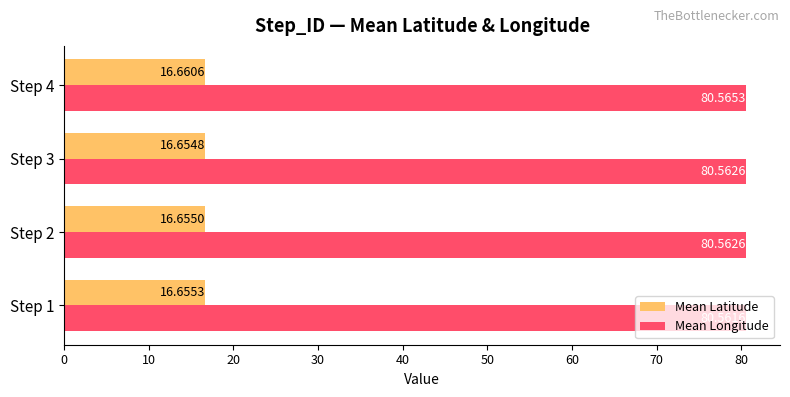

Which series has the widest spread of values?

Mean Latitude